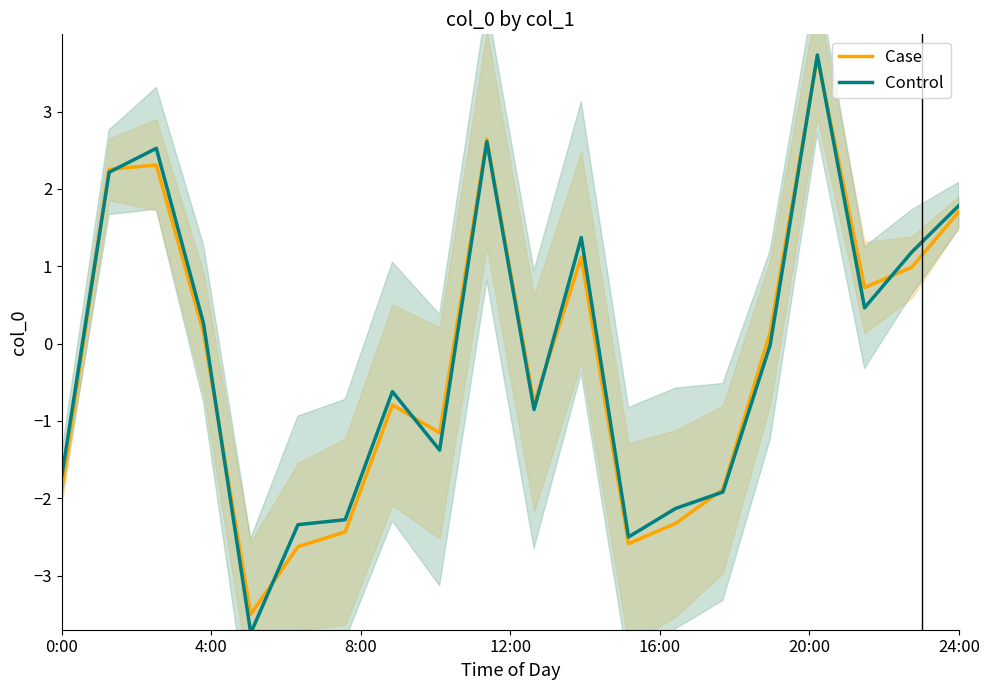

What is the maximum value for Control?

3.7